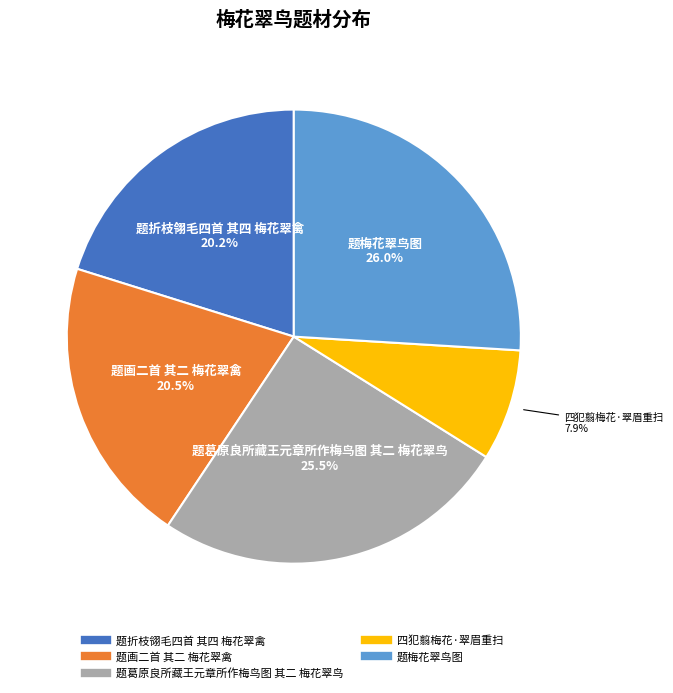

To the nearest percent, what percentage of the pie is 四犯翦梅花·翠眉重扫?

8%